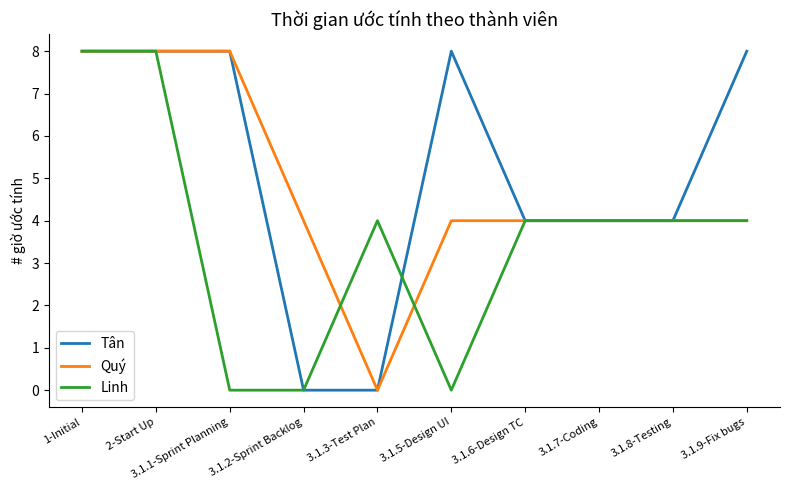

At how many categories does at least one series exceed 7?

5